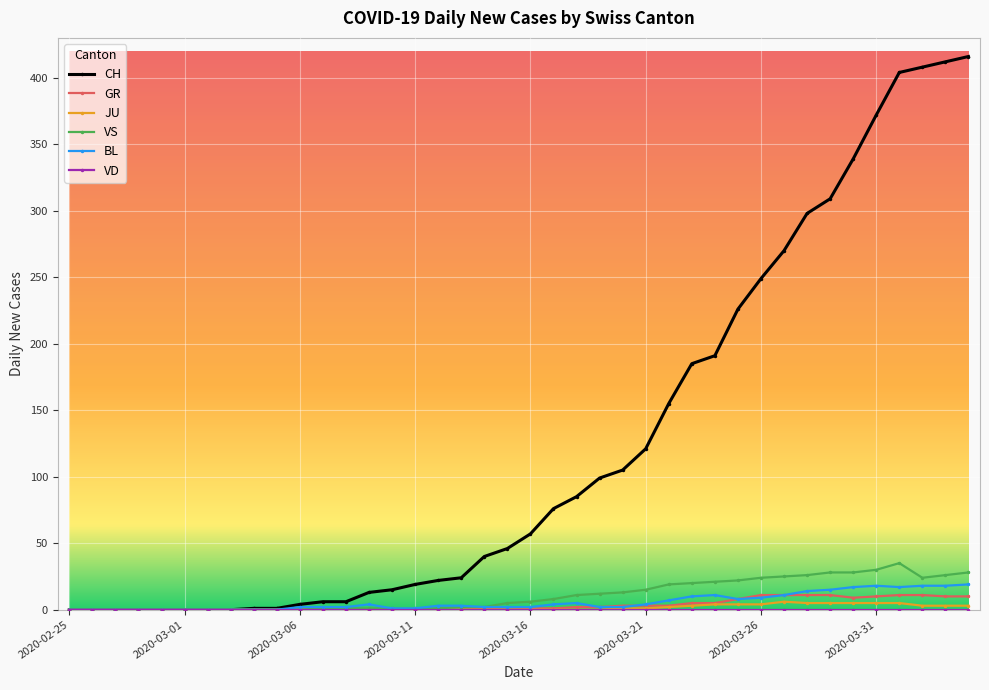

Which series has the largest total across all categories?

CH